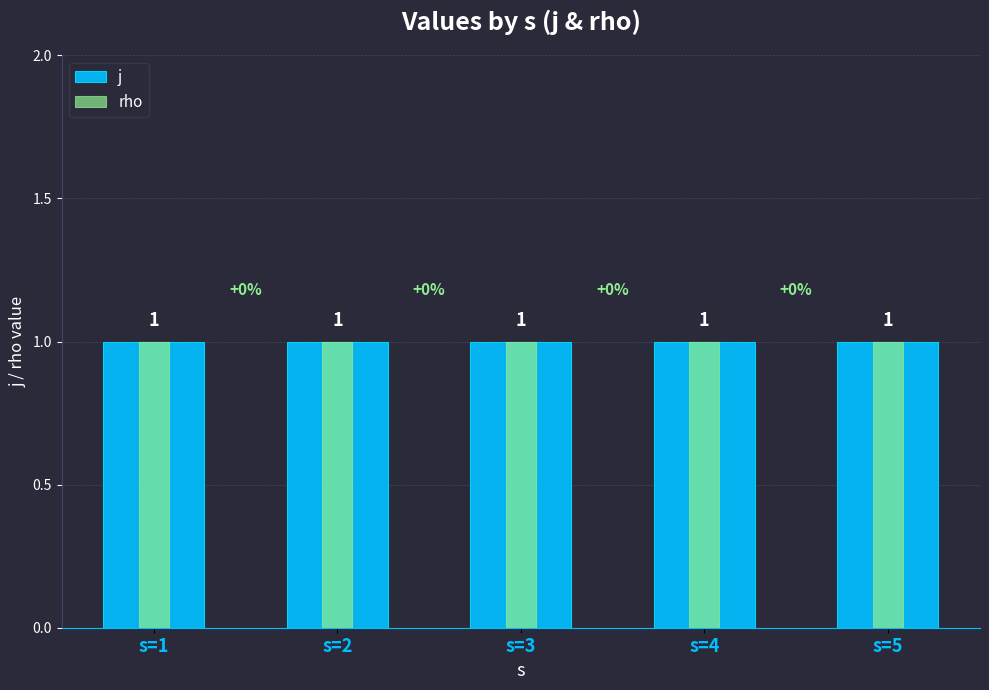

Which category has the highest value across all series?

s=1